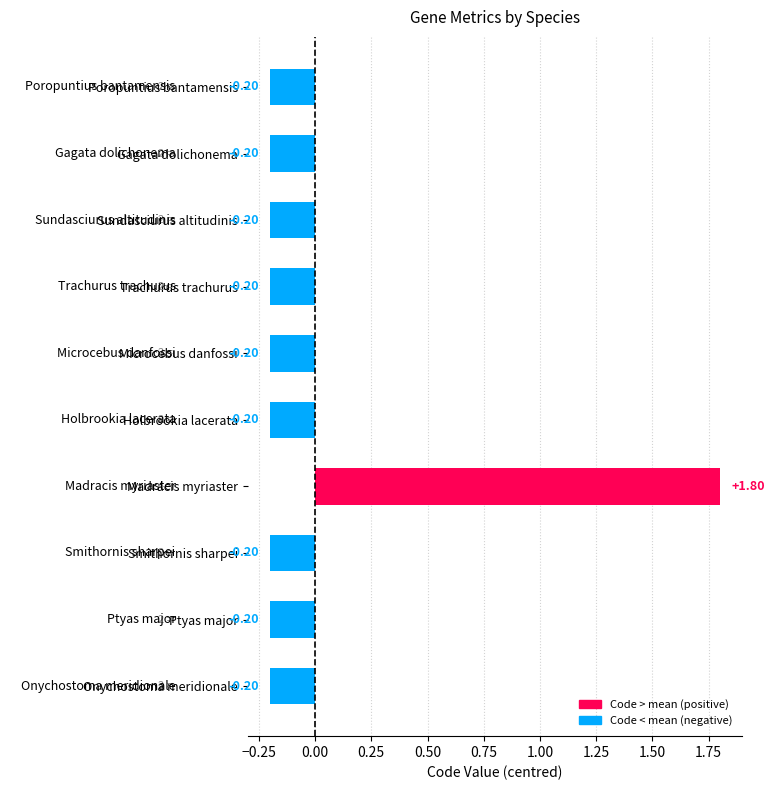

What is the value of the 8th bar from the left?

-0.2